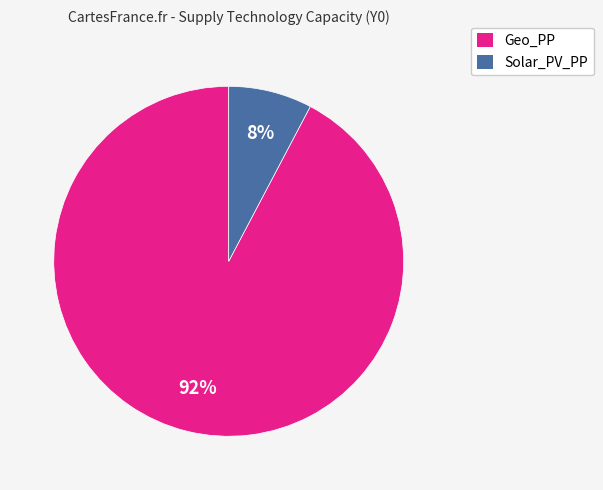

To the nearest percent, what is the average slice percentage?

50%